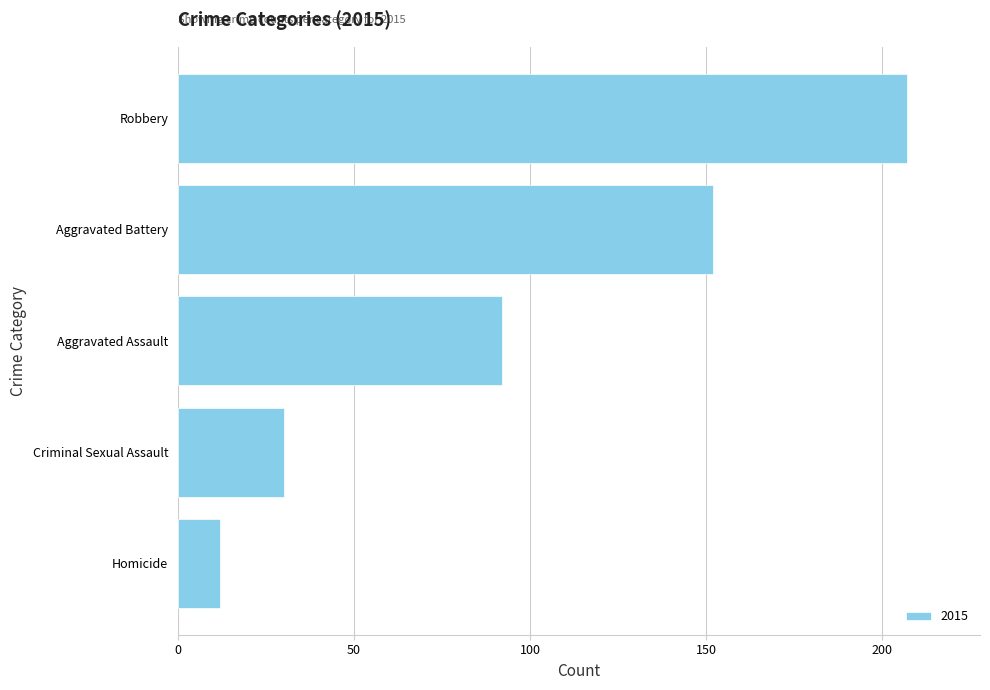

Is it true that the value at Aggravated Battery is 50?

False